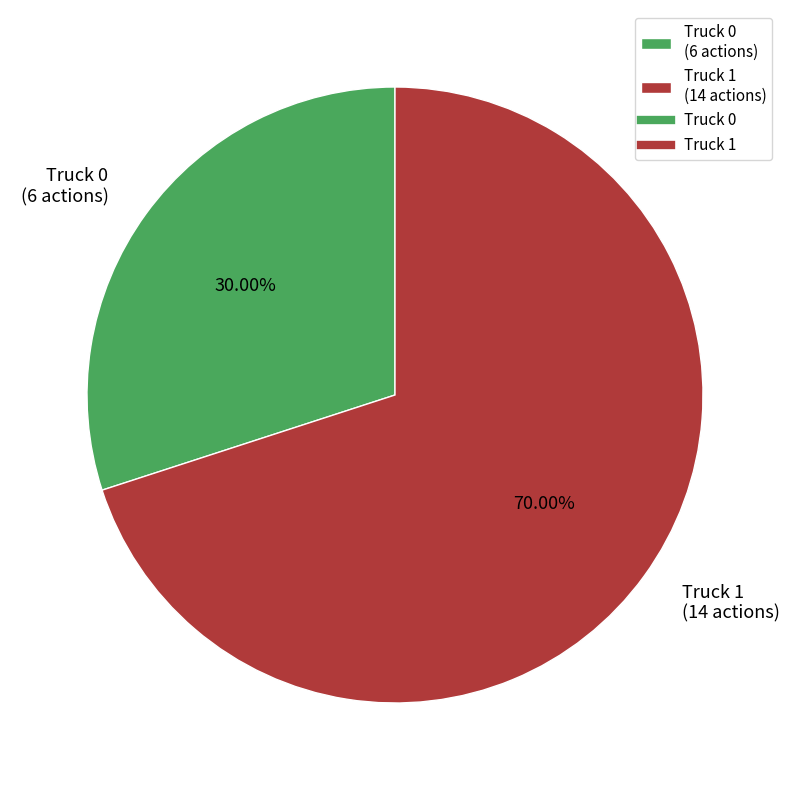

Which slice is the largest?

Truck 1